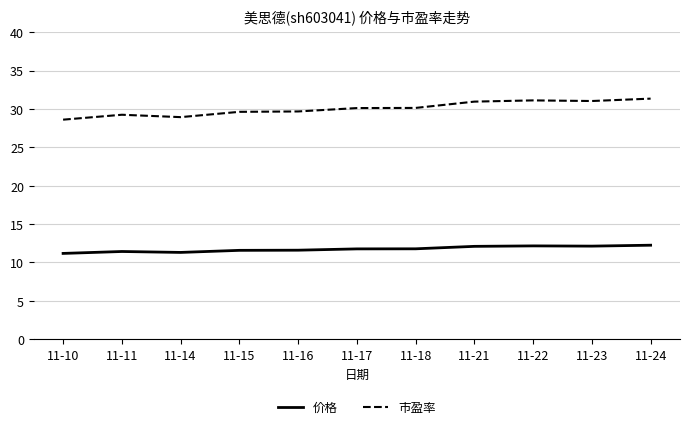

What value does the 价格 series have at 11-22?

12.2